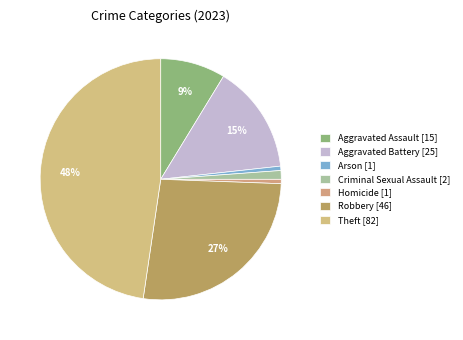

Which category has the biggest portion of the pie?

Theft